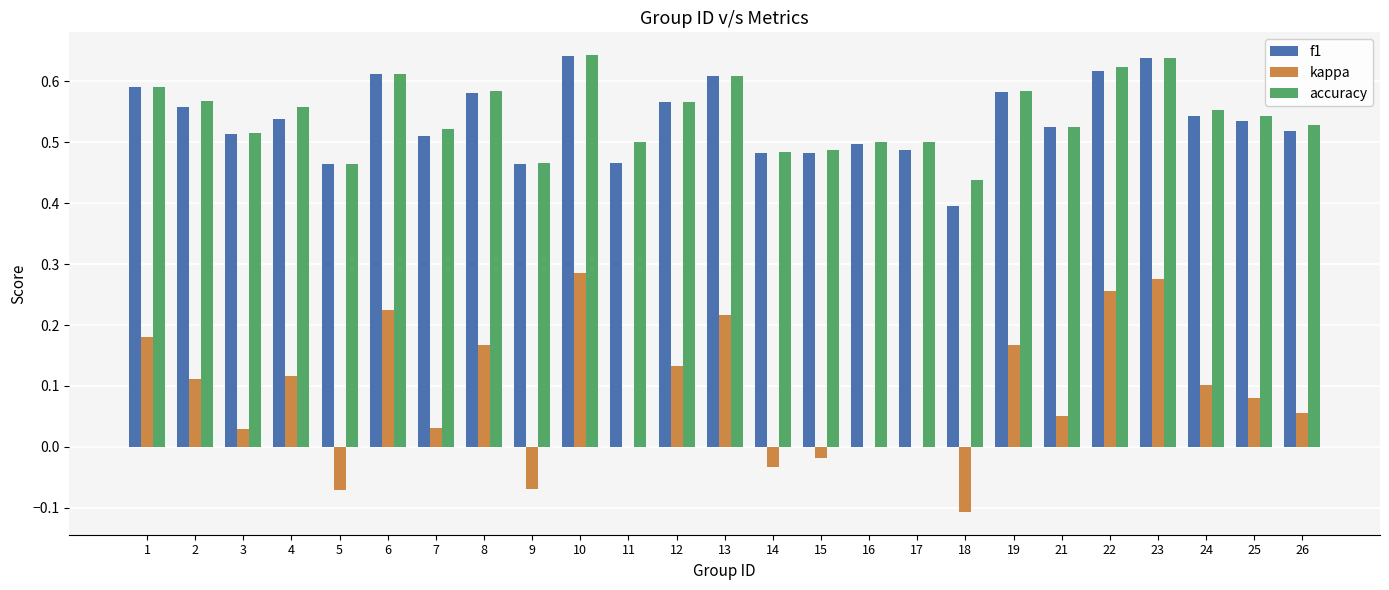

What are all the series names shown in the legend?

f1, kappa, accuracy